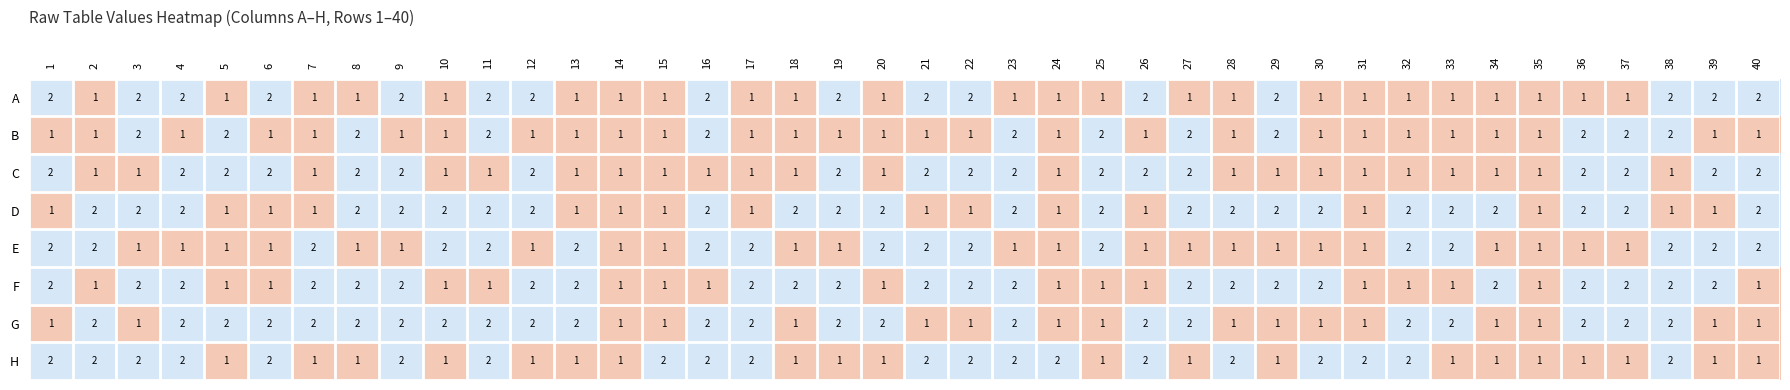

How many D values are between 1 and 2?

40